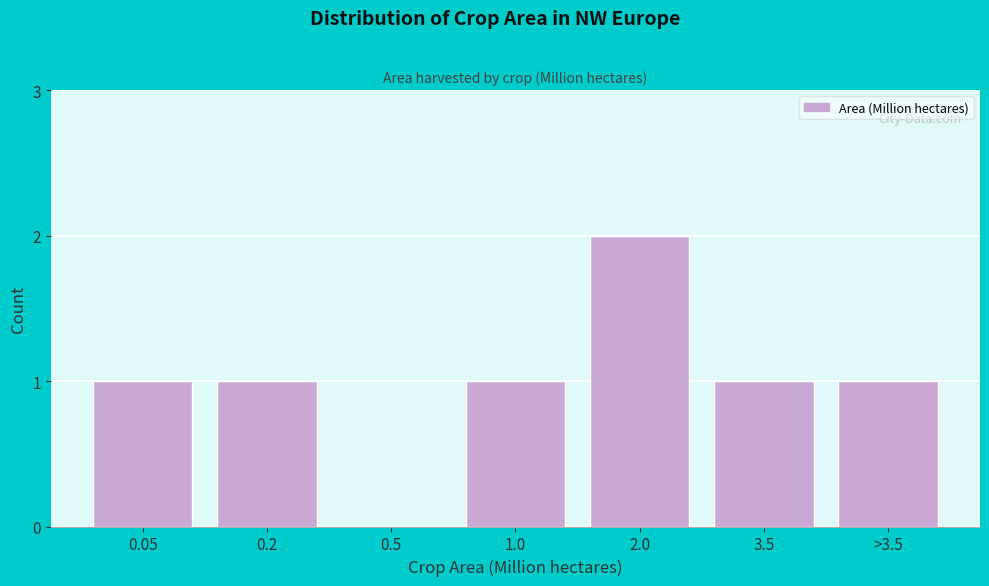

Reading left to right, extract all data points from this chart.

0.05=1	0.2=1	0.5=0	1.0=1	2.0=2	3.5=1	>3.5=1